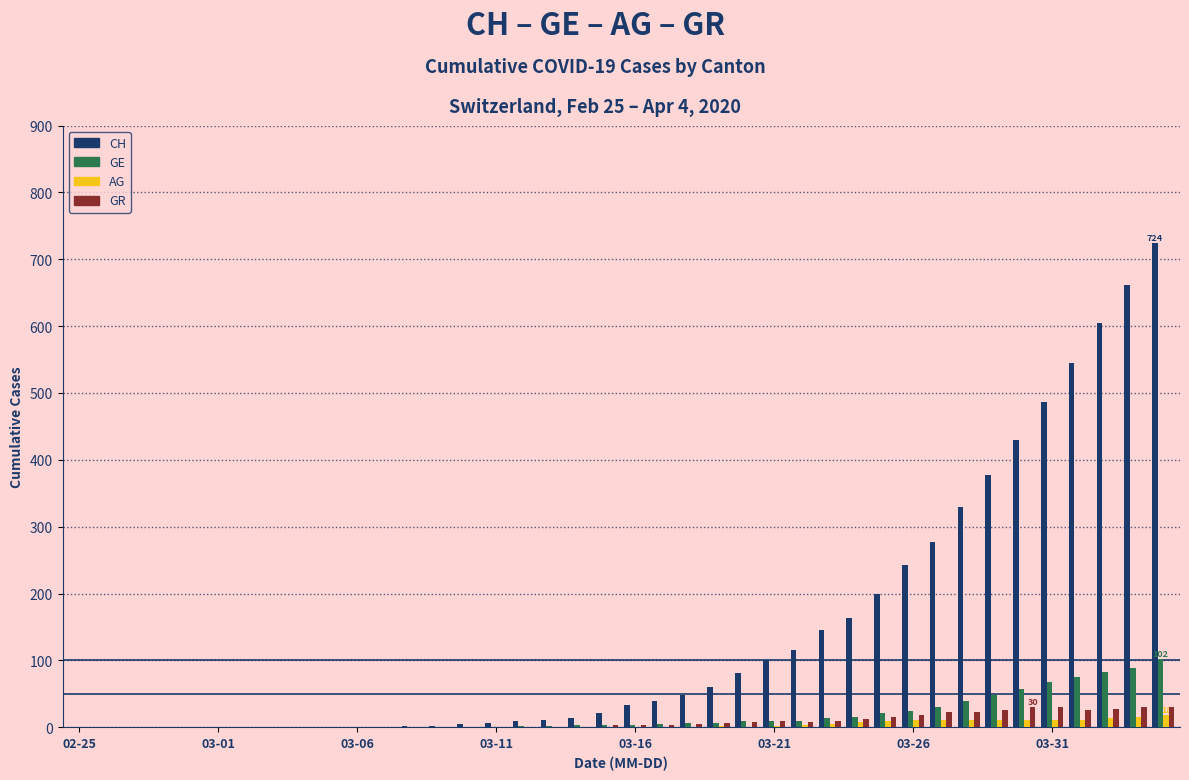

What is the sum of all GR values?

352